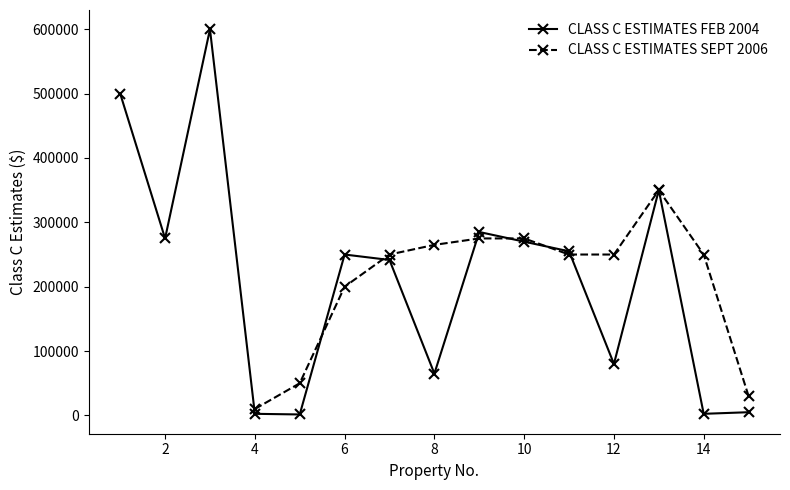

What is the difference between the maximum and minimum values?

598500